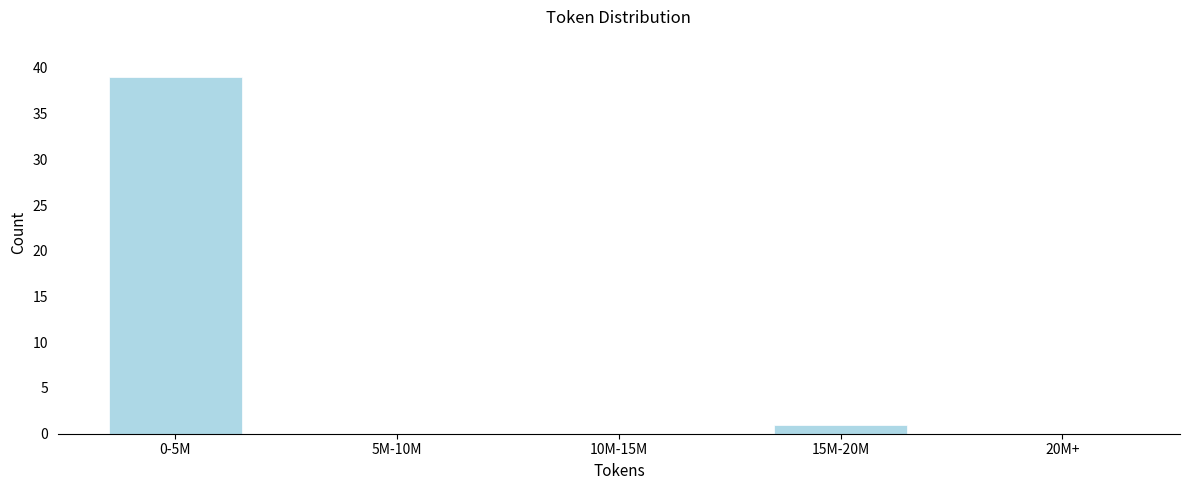

Reading right to left, list all the values displayed in this chart.

20M+=0	15M-20M=1	10M-15M=0	5M-10M=0	0-5M=39